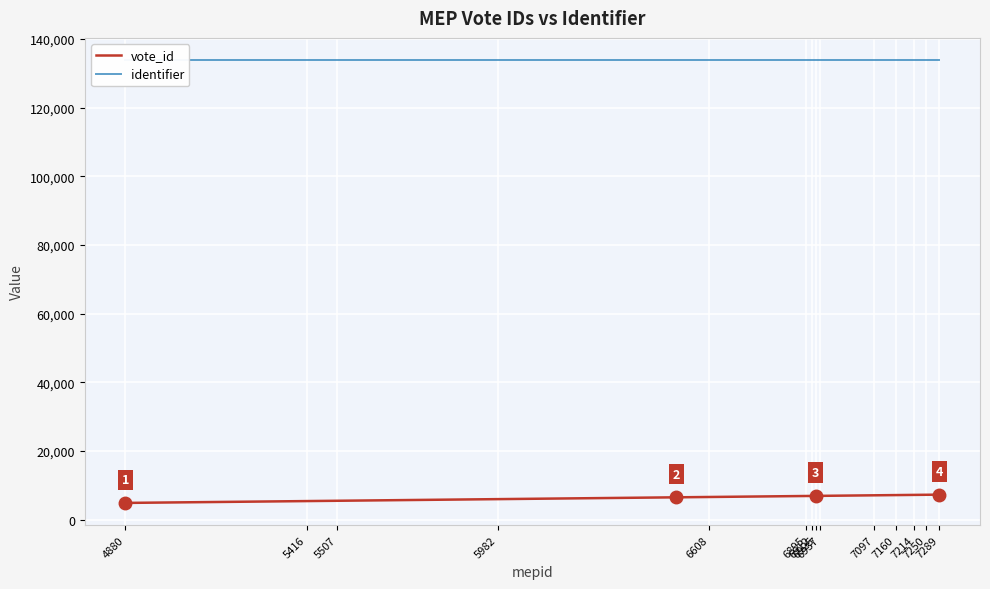

List the series in order of their overall mean, lowest first.

vote_id, identifier